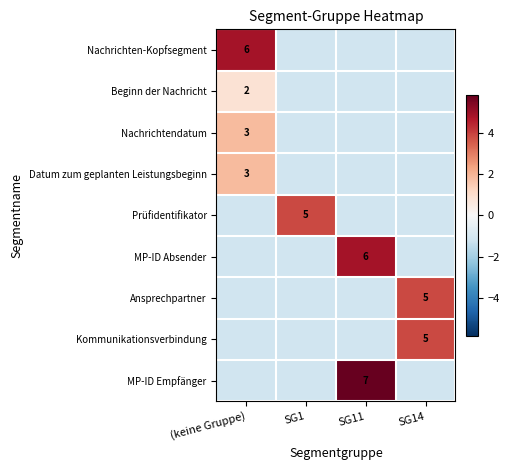

Which series has the largest range (max minus min)?

MP-ID Empfänger